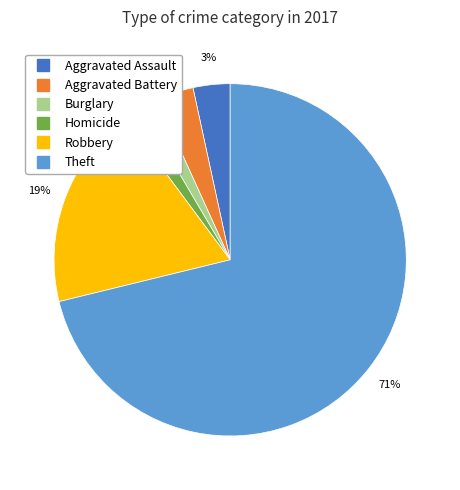

Does any single category account for the majority?

Yes